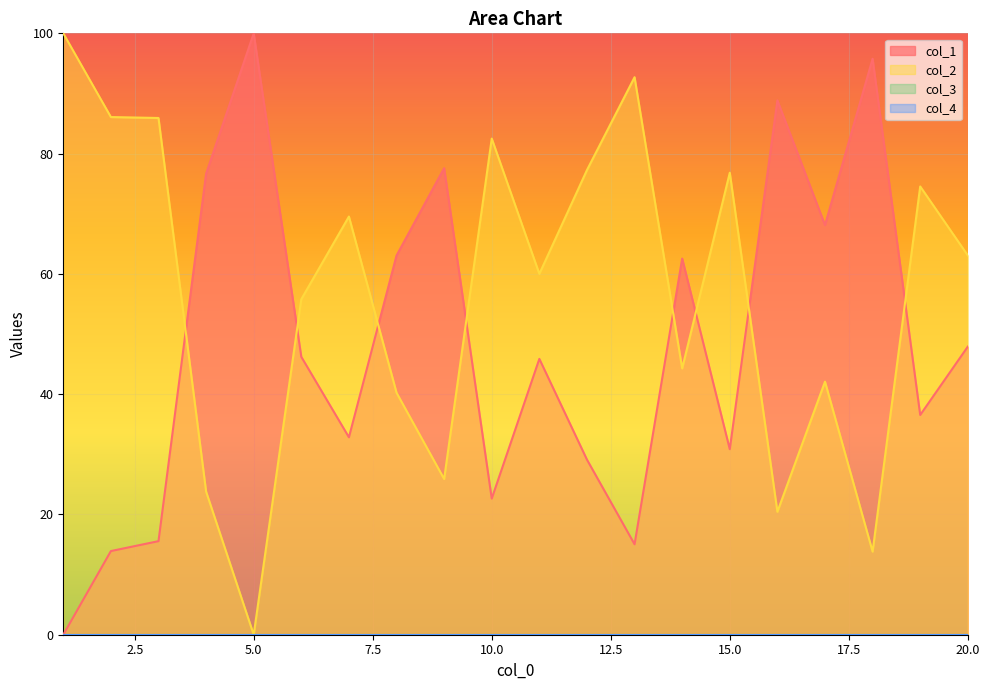

Between 13 and 5, which is larger?

5